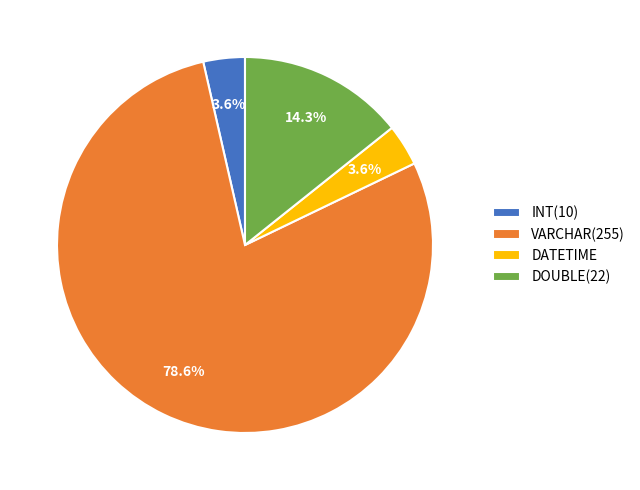

Which category accounts for the majority?

VARCHAR(255)